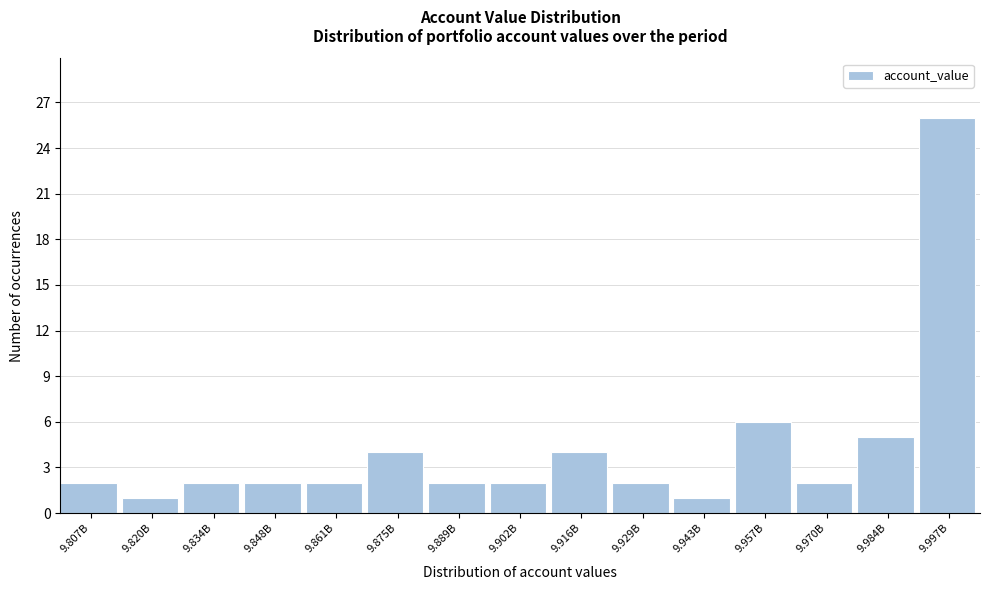

Reading left to right, extract all data points from this chart.

9.807B=2	9.820B=1	9.834B=2	9.848B=2	9.861B=2	9.875B=4	9.889B=2	9.902B=2	9.916B=4	9.929B=2	9.943B=1	9.957B=6	9.970B=2	9.984B=5	9.997B=26